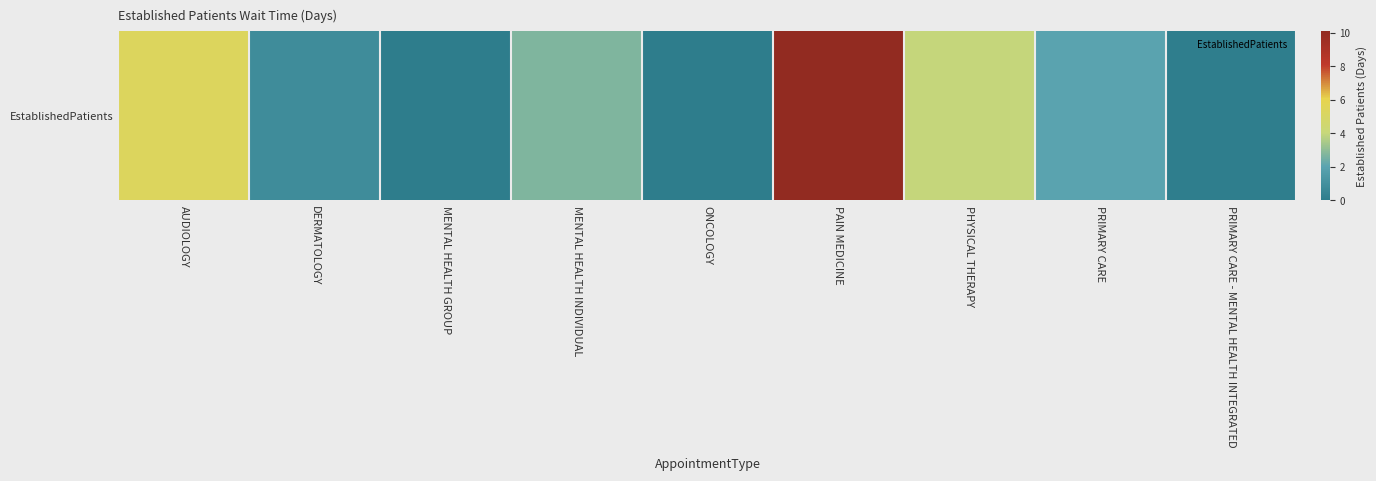

List the labels in order of value, largest first.

PAIN MEDICINE, AUDIOLOGY, PHYSICAL THERAPY, MENTAL HEALTH INDIVIDUAL, PRIMARY CARE, DERMATOLOGY, PRIMARY CARE - MENTAL HEALTH INTEGRATED, MENTAL HEALTH GROUP, ONCOLOGY